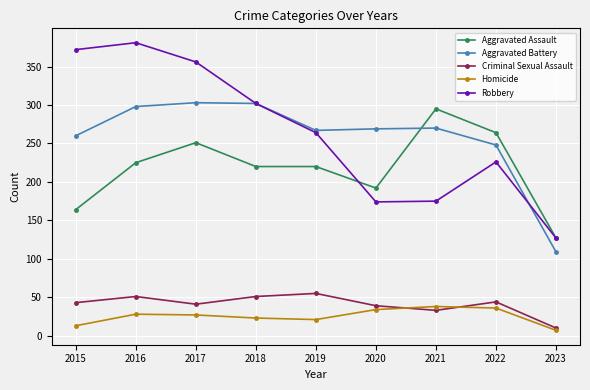

Which series has the widest spread of values?

Robbery